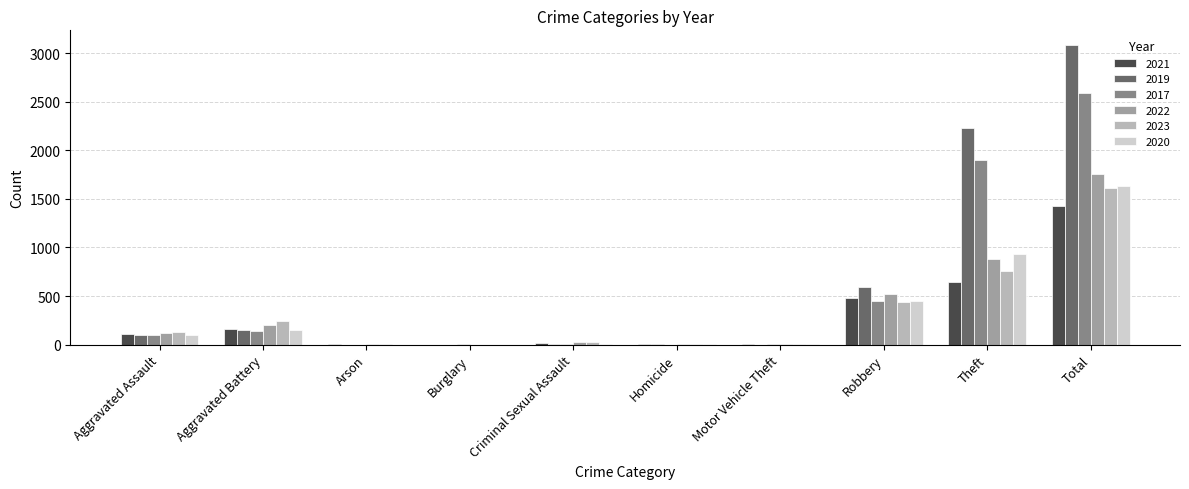

At which category is the sum across all series the highest?

Total